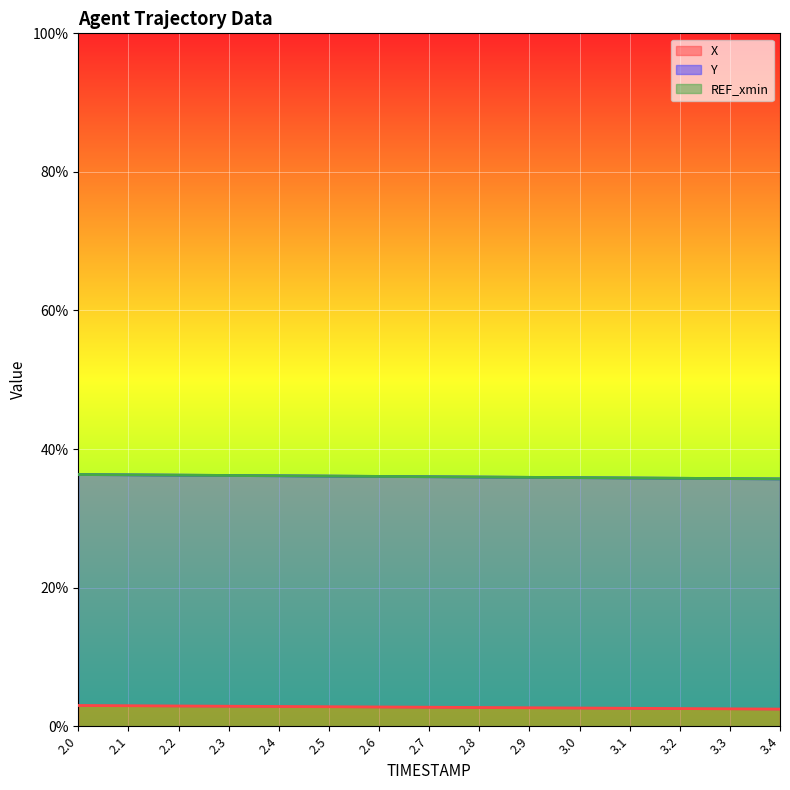

Which series has the largest total across all categories?

Y